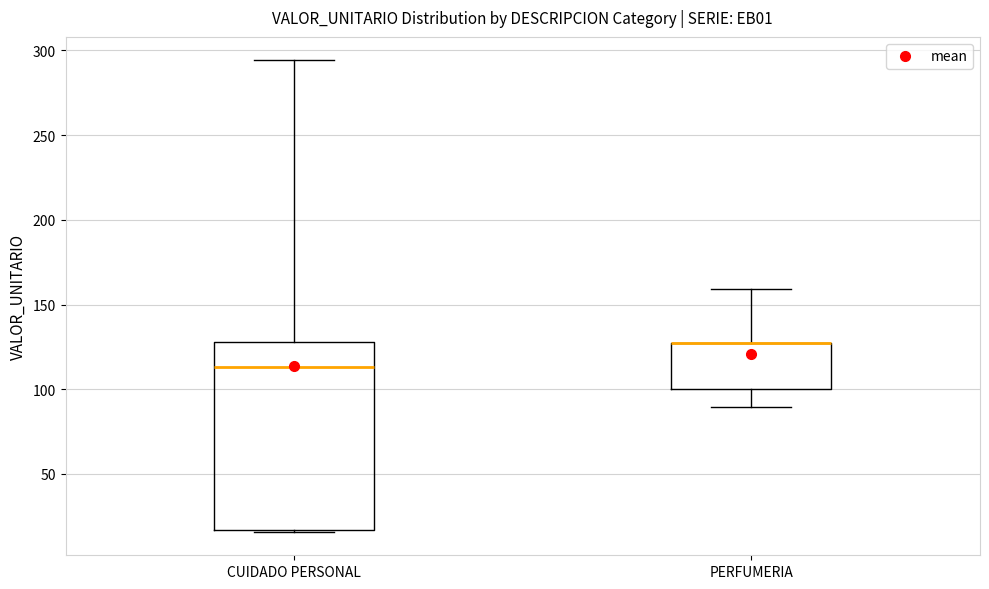

Comparing the boxes themselves (not the whiskers), which one is the tallest?

CUIDADO PERSONAL